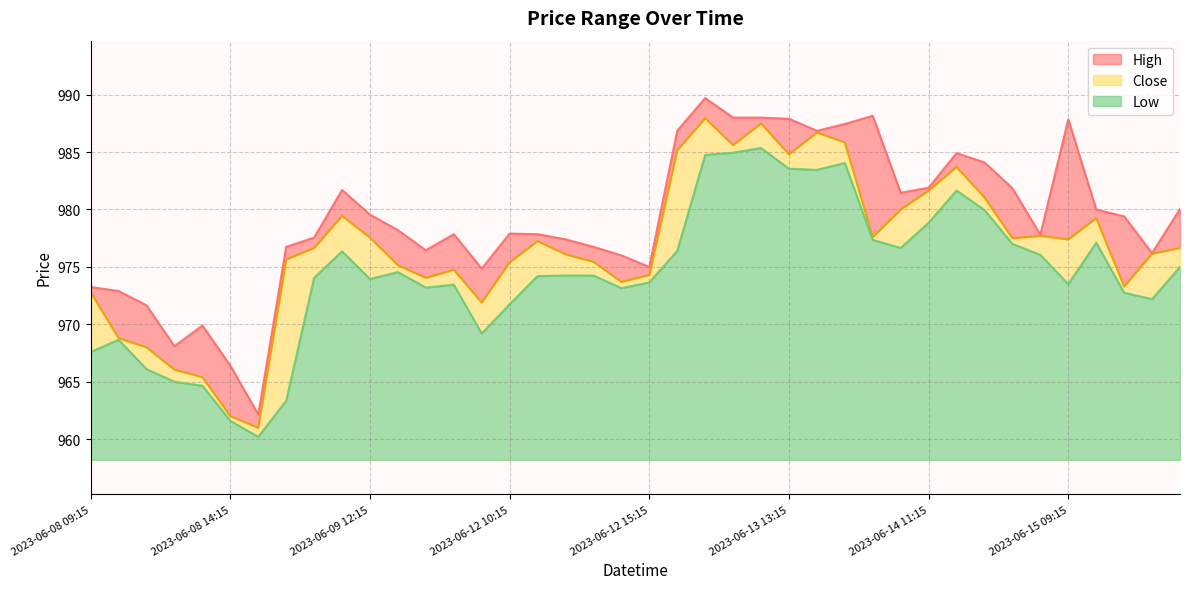

Between 2023-06-12 09:15 and 2023-06-12 14:15, which series saw the biggest shift?

Low